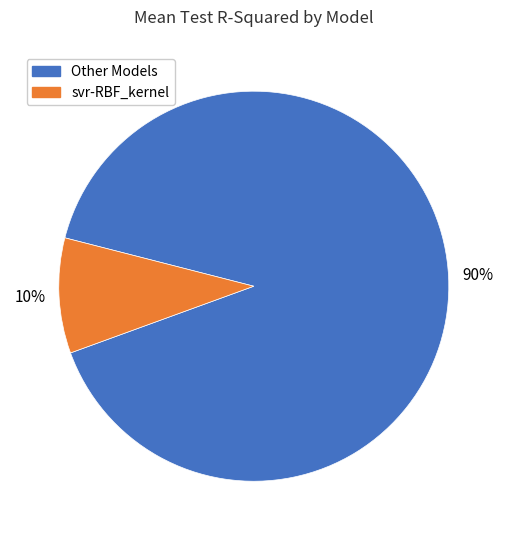

To the nearest percent, what is the average slice percentage?

50%